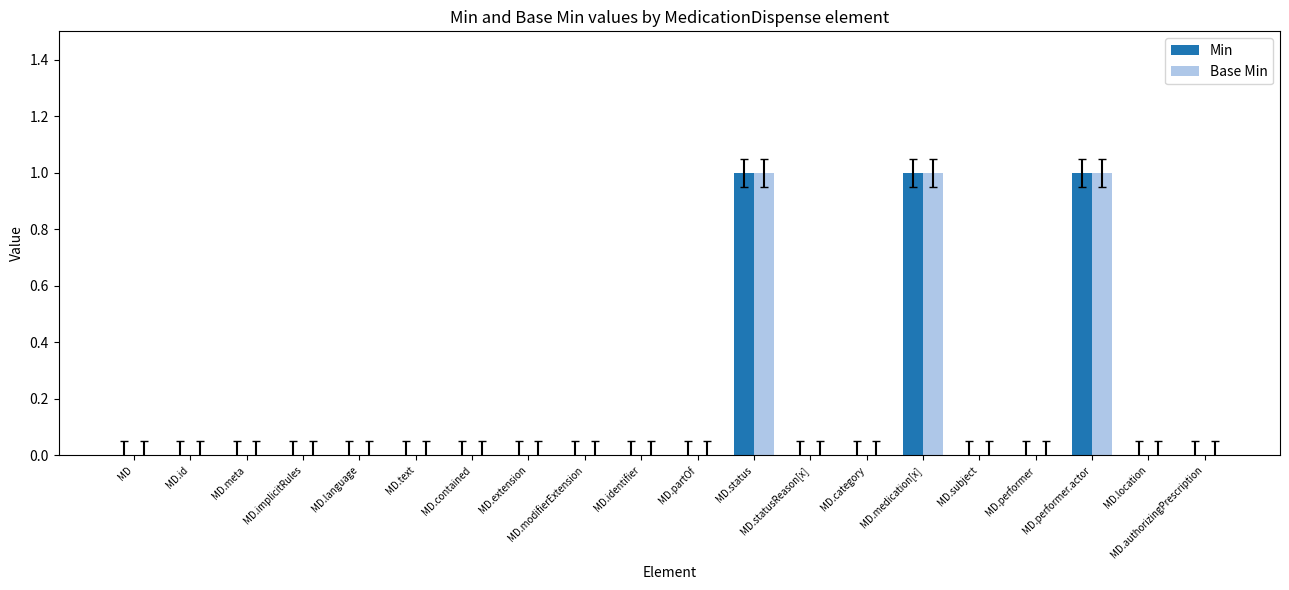

How many Min values are between 0 and 1?

20